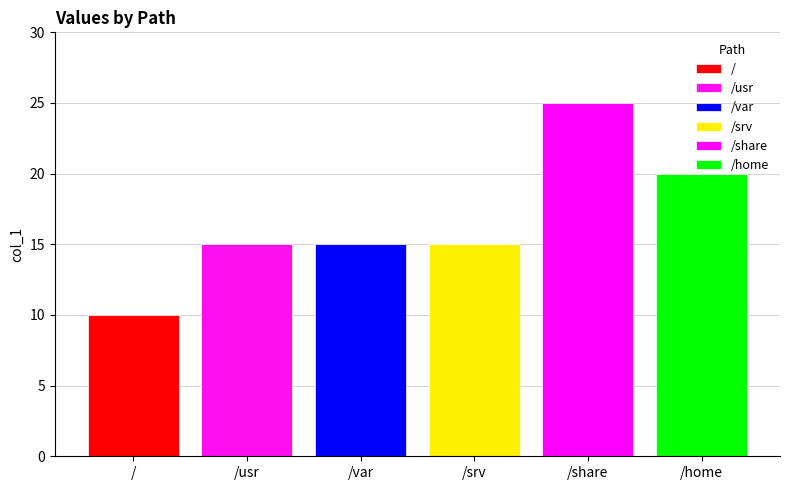

Reading left to right, what are all the values shown in this chart?

#red=10	#red=15	#blue=15	=15	#magenta=25	#green=20